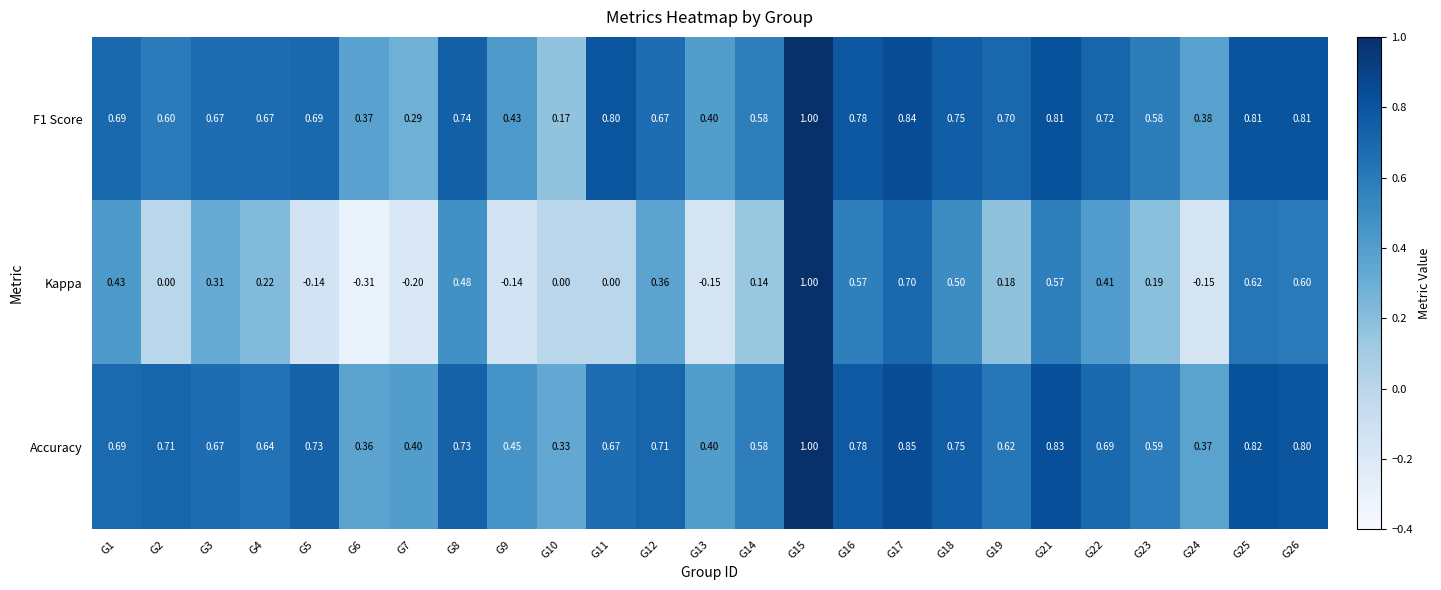

Which series has the largest total across all categories?

Accuracy